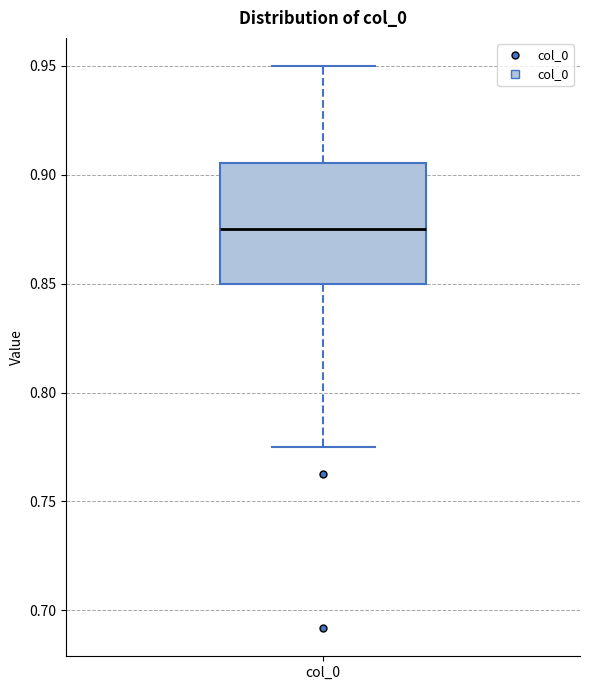

Read this box plot against the y-axis: the position of the median line, the range covered by the box, and the ends of both whiskers. The values are not printed on the chart, so give them approximately, as read against the axis.

median 0.875, box 0.850 to 0.905, whiskers 0.775 to 0.950